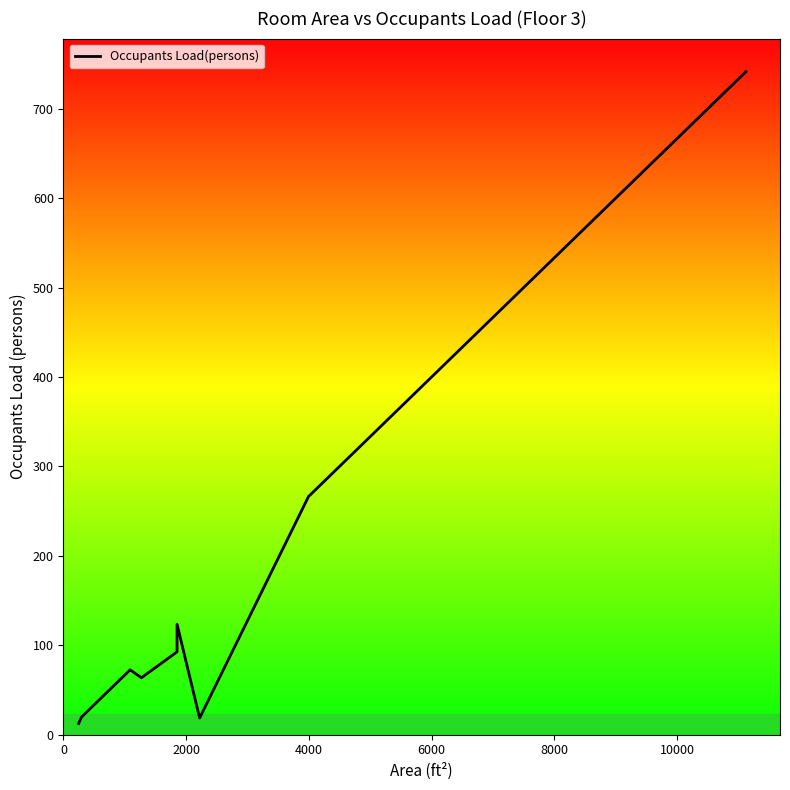

Count the number of data series in this chart.

1